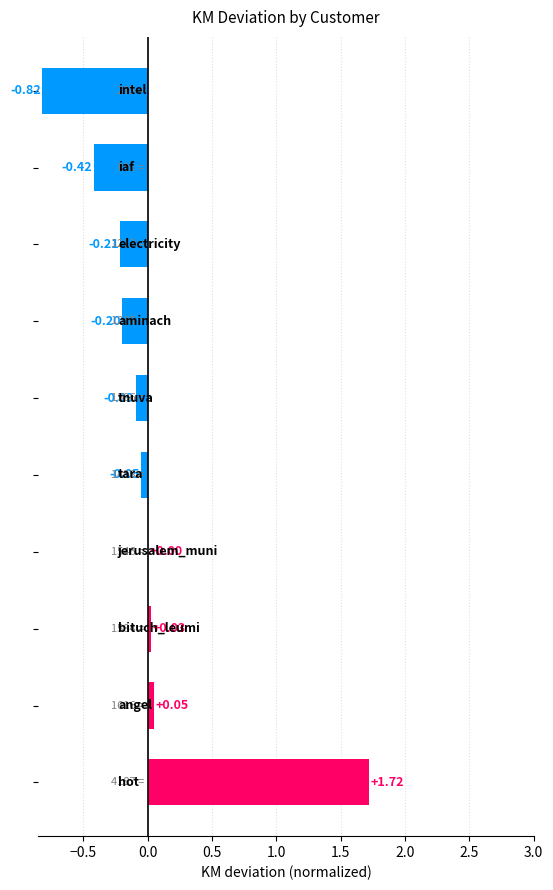

How many data points are above 0?

4